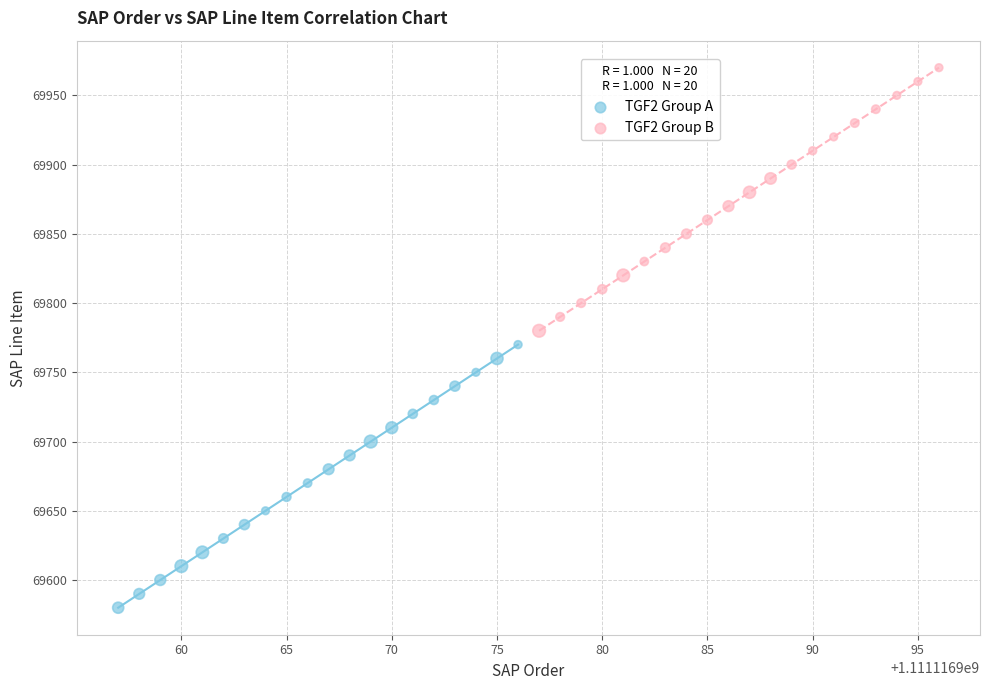

Which series contains the highest Y value?

TGF2 Group B